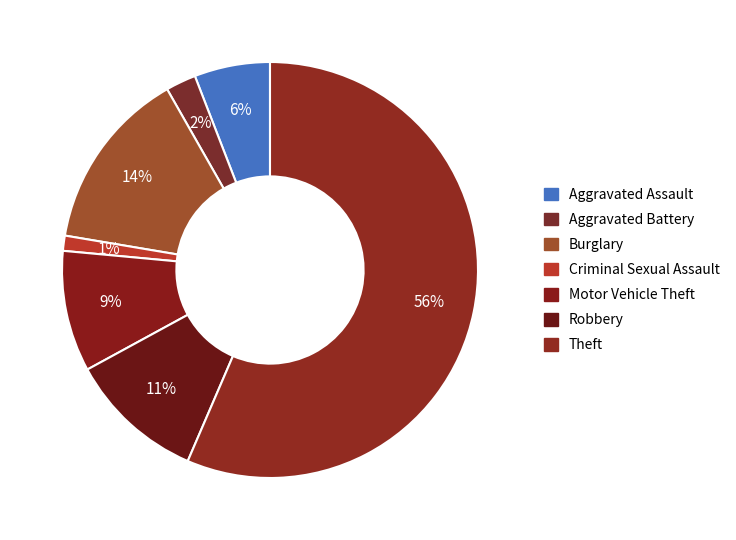

Which slice represents more than half of the pie?

Theft